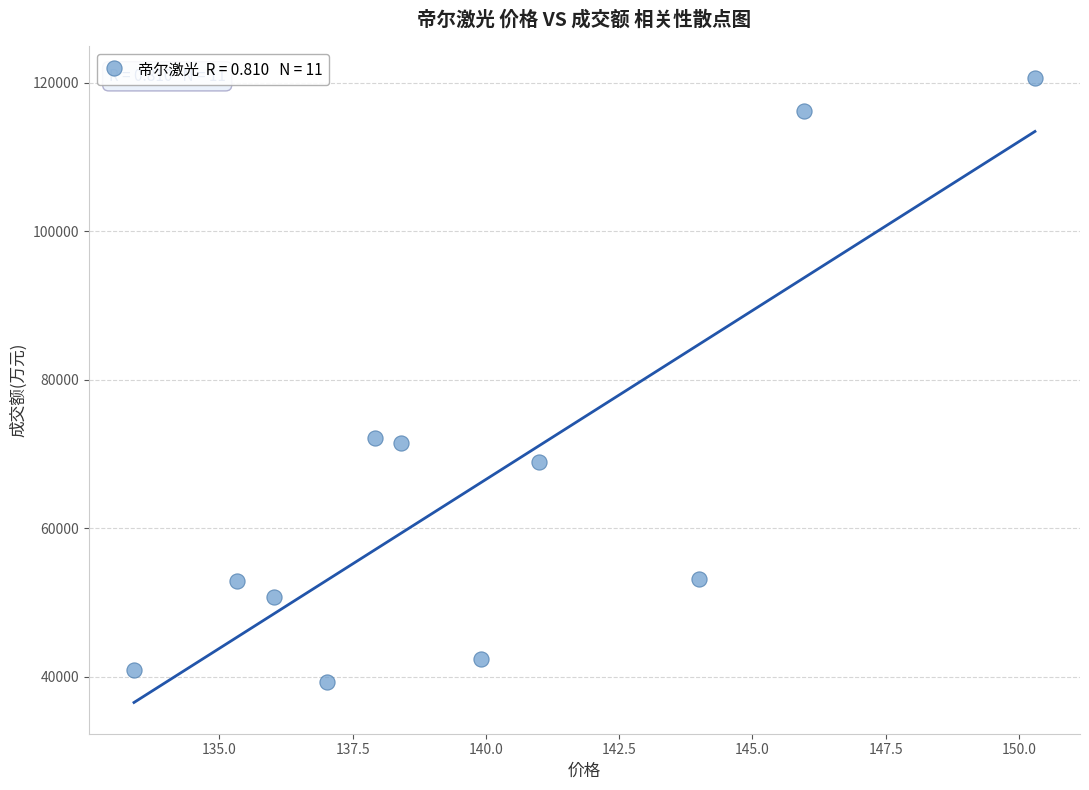

What is the average Y value?

66237